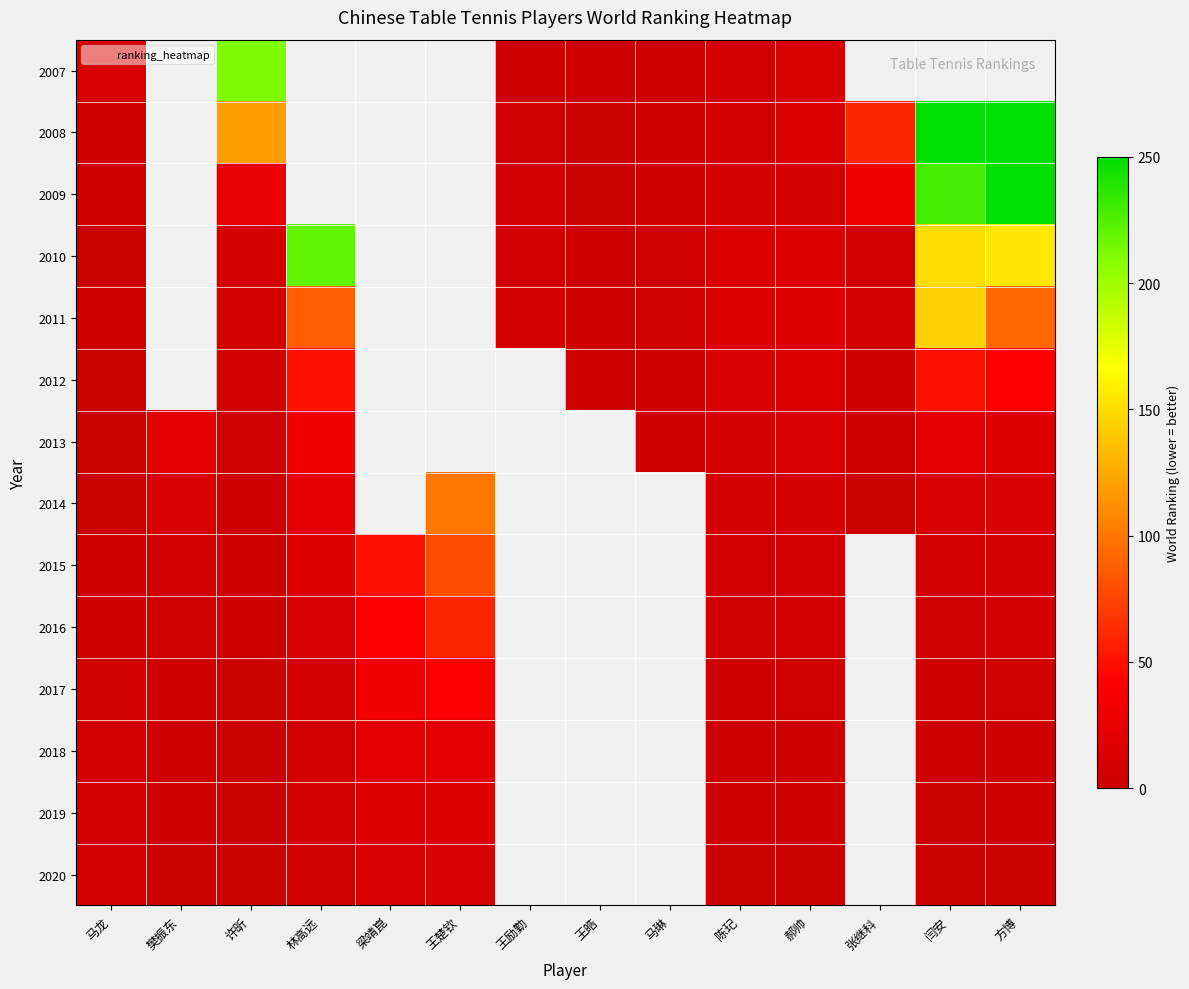

Between 王励勤 and 郝帅, which series saw the biggest shift?

2007